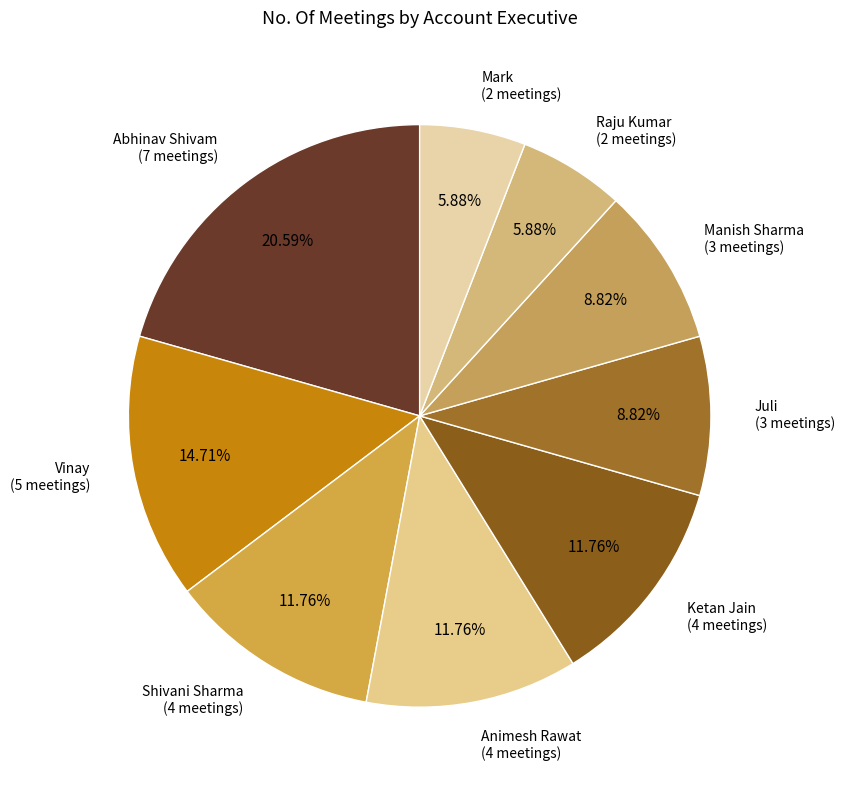

Is Raju Kumar the majority of the pie?

No